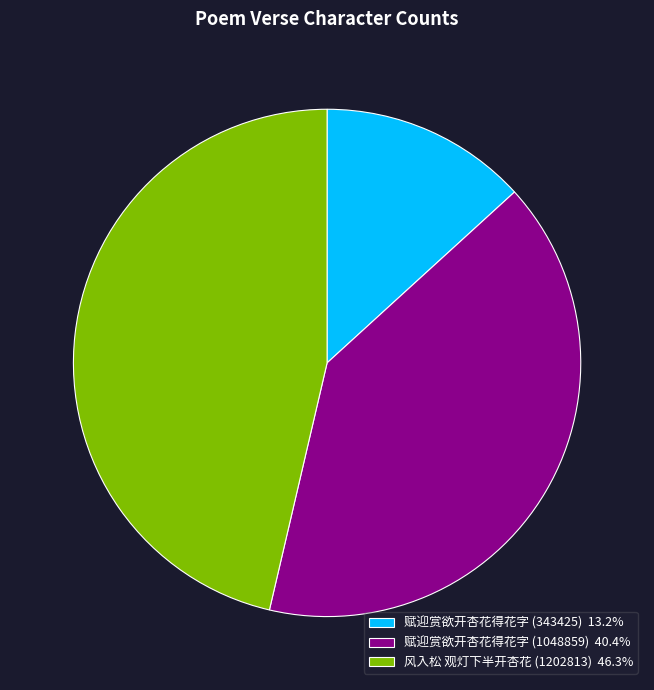

Do 赋迎赏欲开杏花得花字 (343425) and 赋迎赏欲开杏花得花字 (1048859) together represent more than half of the pie?

Yes